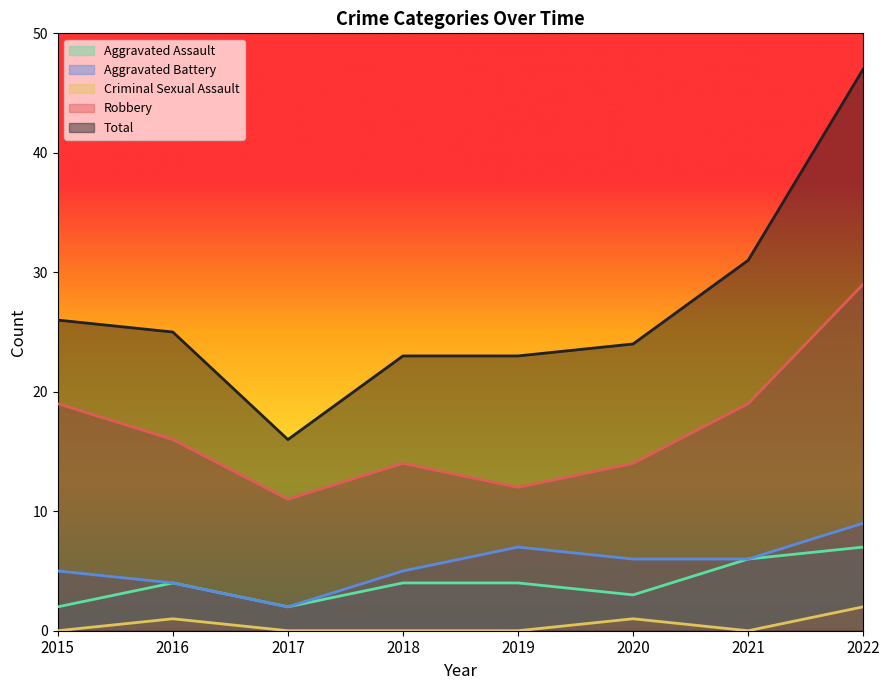

Between 2016 and 2021, which series saw the biggest shift?

Total